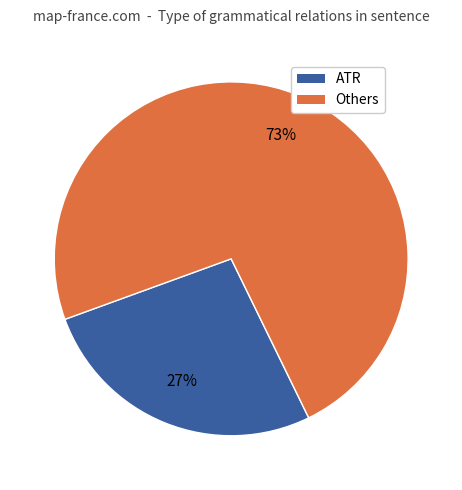

How many slices are in this pie chart?

2